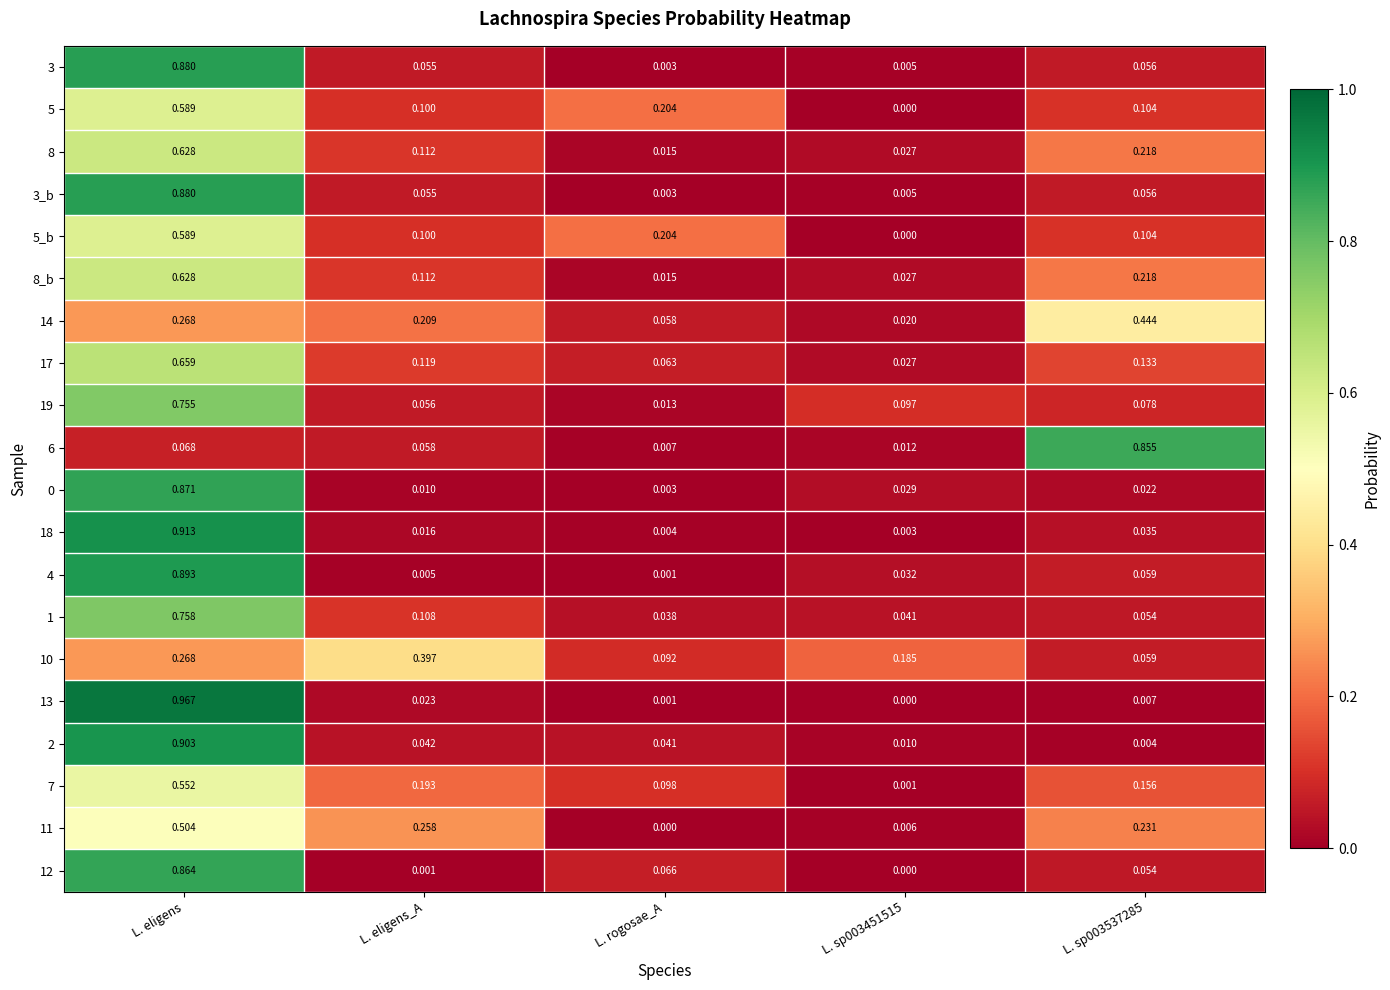

At which label is 11 closest to 0?

L. rogosae_A